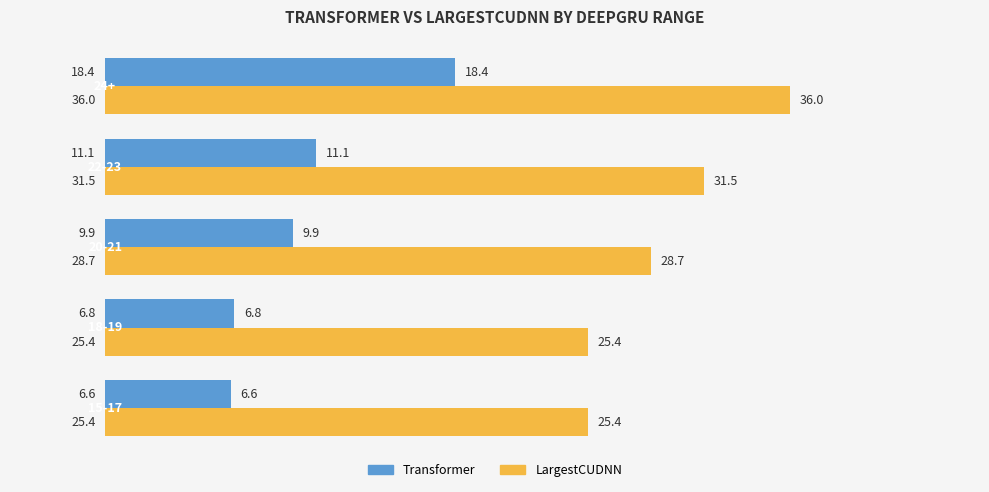

What is the average value of the Transformer series?

10.6